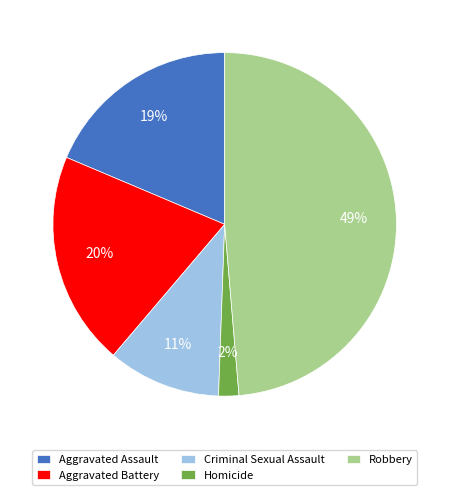

Which has a higher value, Aggravated Assault or Aggravated Battery?

Aggravated Battery